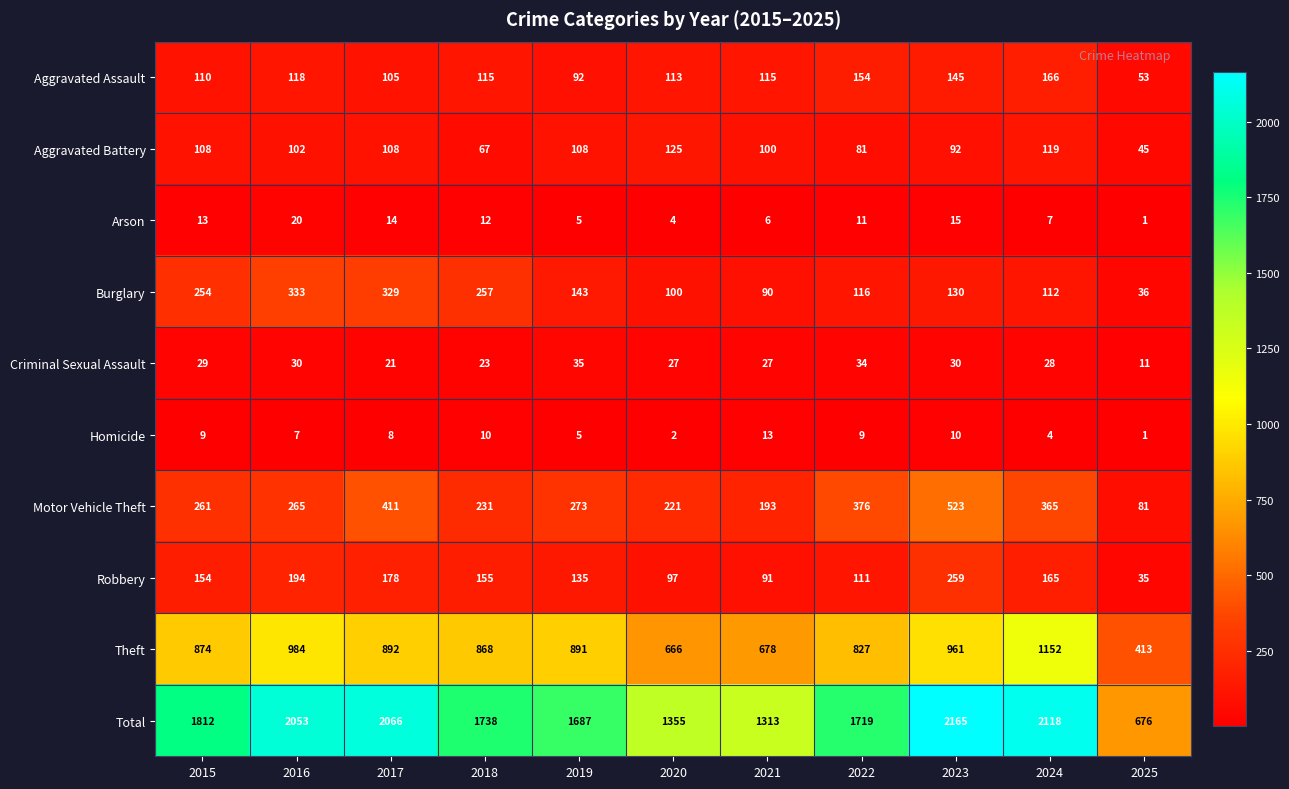

Where is Aggravated Assault nearest to the value 109?

2015